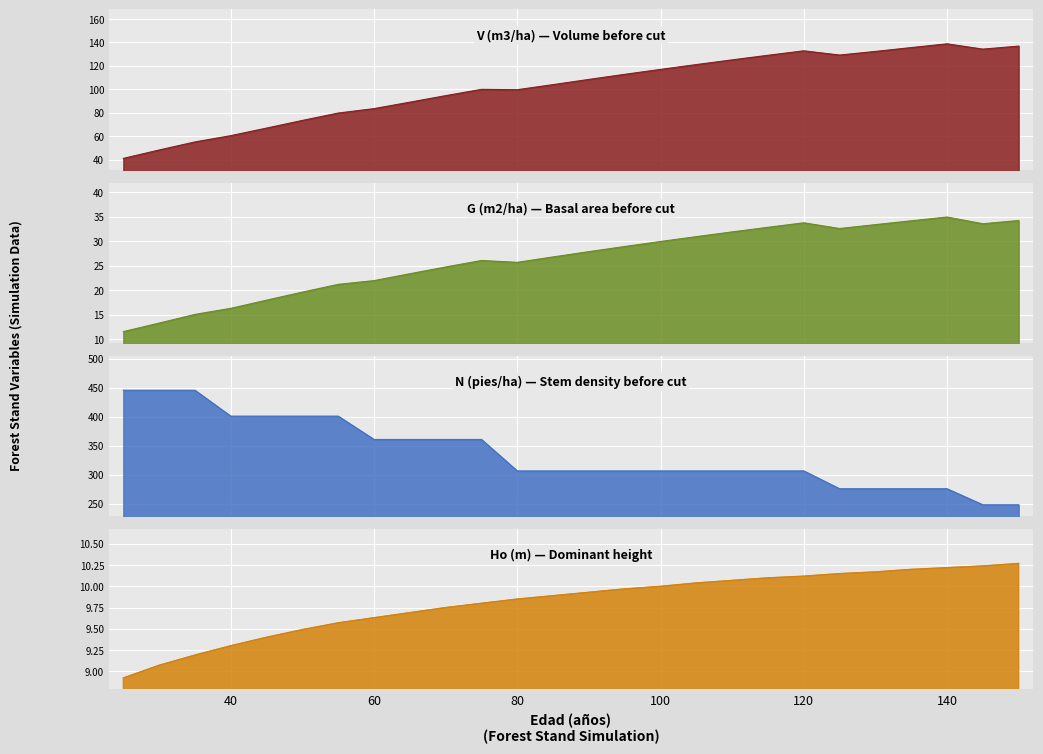

True or false: N (pies/ha) before and V (m3/ha) before cross at least once.

False